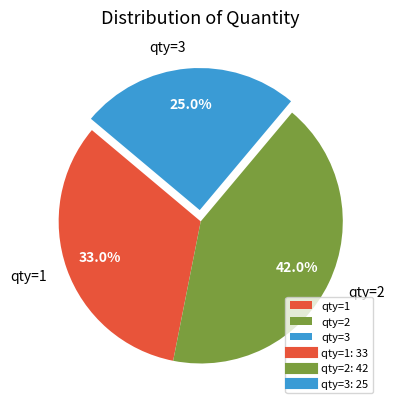

Which has a higher value, qty=3 or qty=2?

qty=2